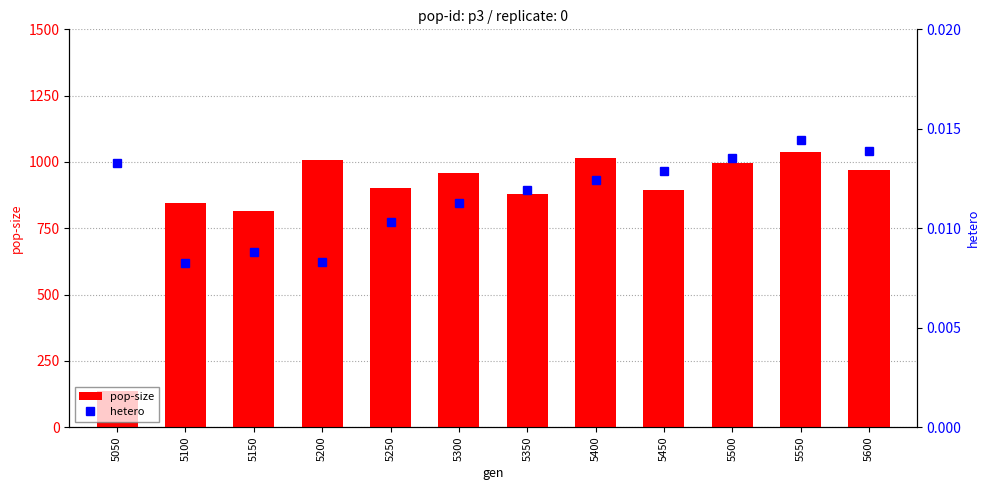

The value of pop-size at 5300 is 252.0. True or false?

False